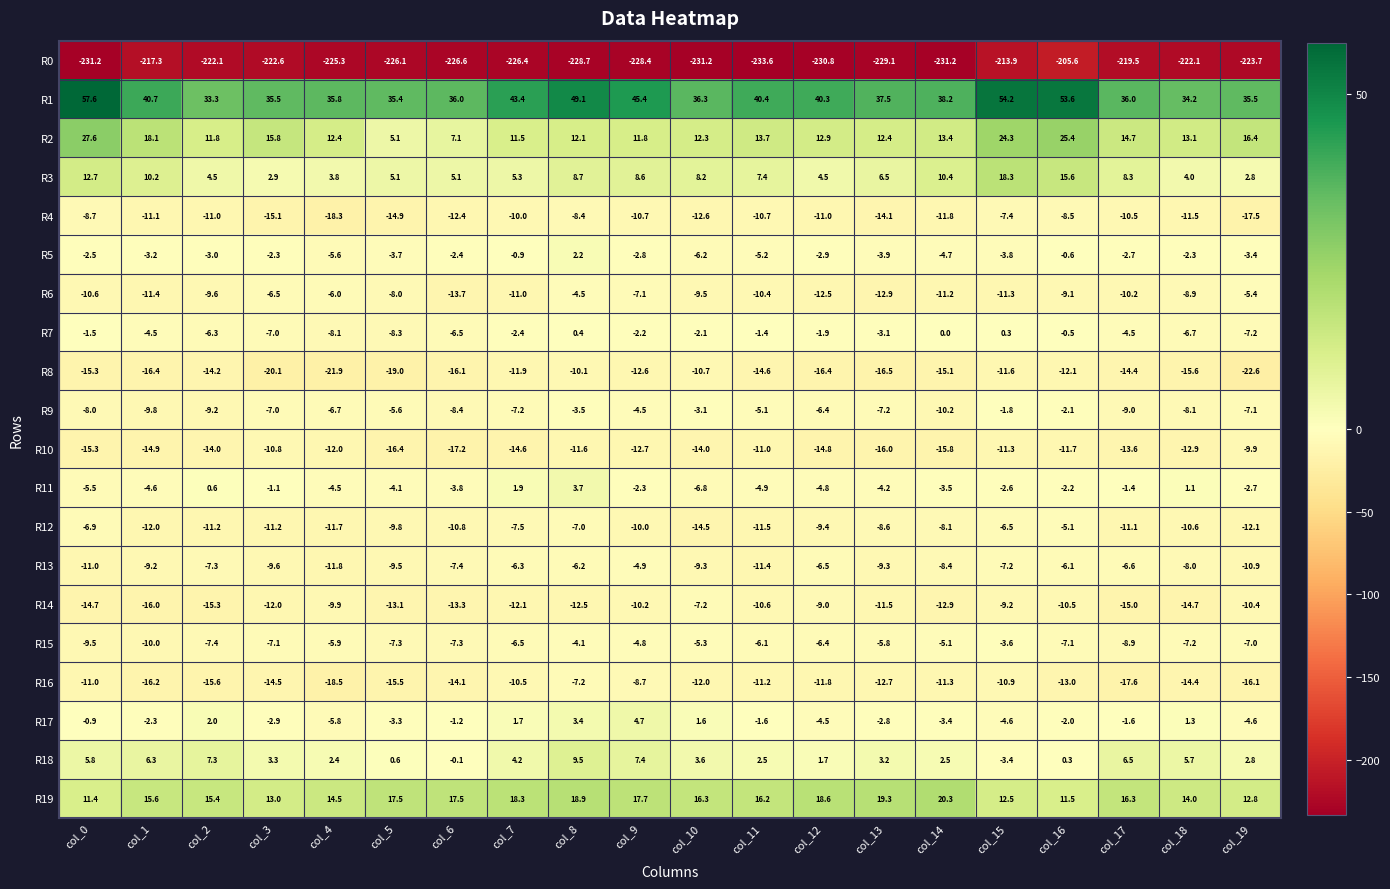

What is the difference between the second highest and second lowest values in the R13 series?

5.3